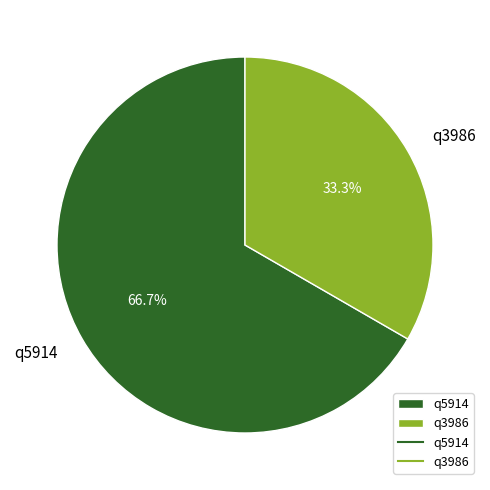

Between q3986 and q5914, which is larger?

q5914